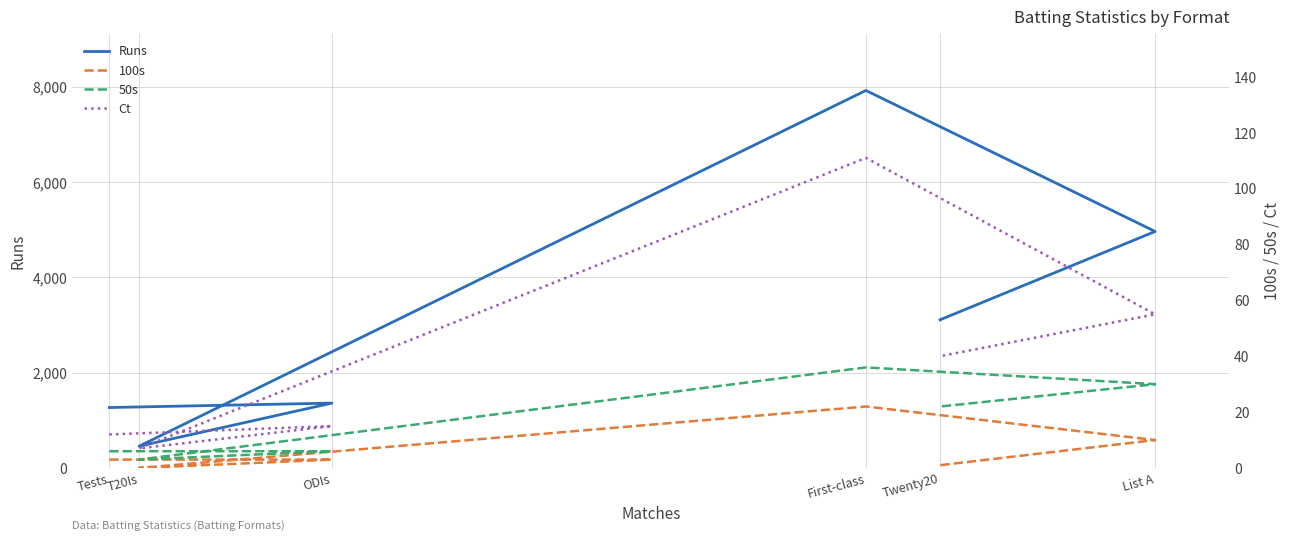

How many lines are shown in the chart?

4